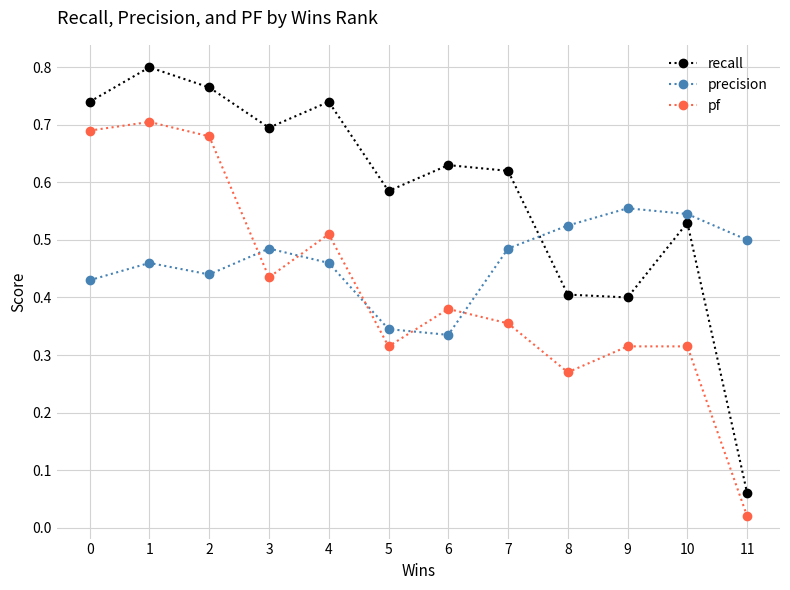

What is the sum of the precision values at 1 and 8?

1.0